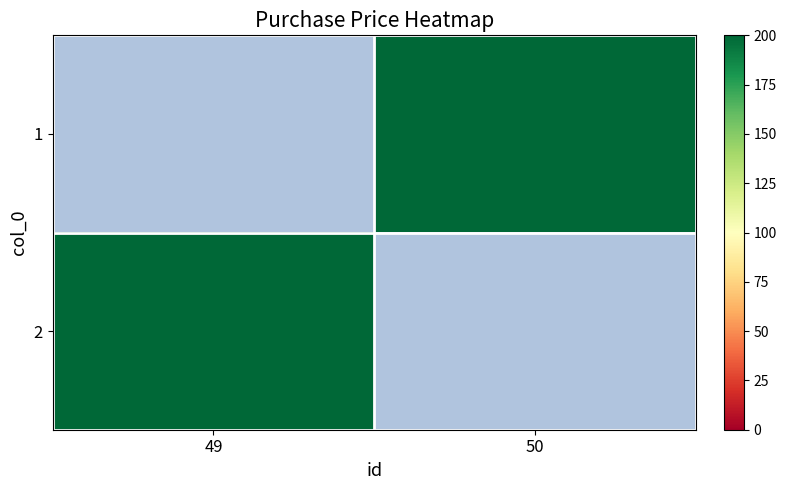

At which label does 2 reach its peak?

49